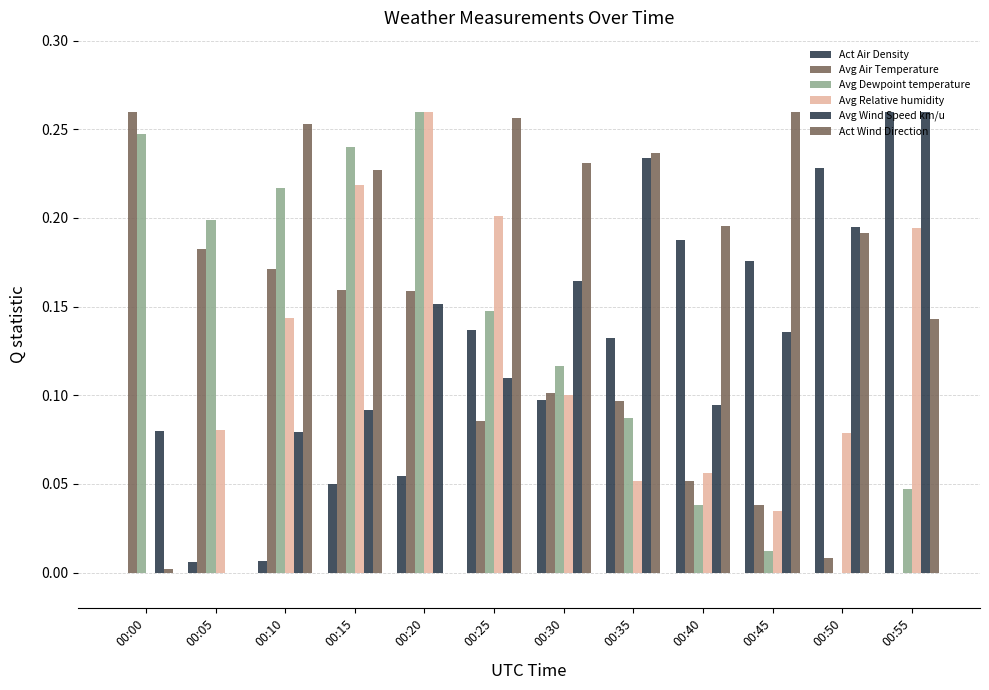

What is the maximum value shown in the chart?

0.3